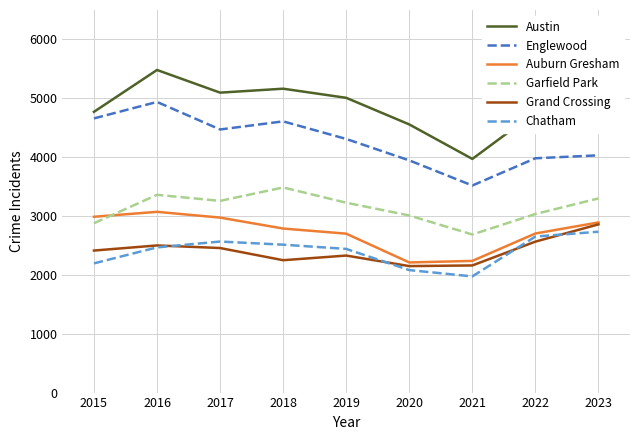

What is the difference between the maximum and minimum values in the Chatham series?

759